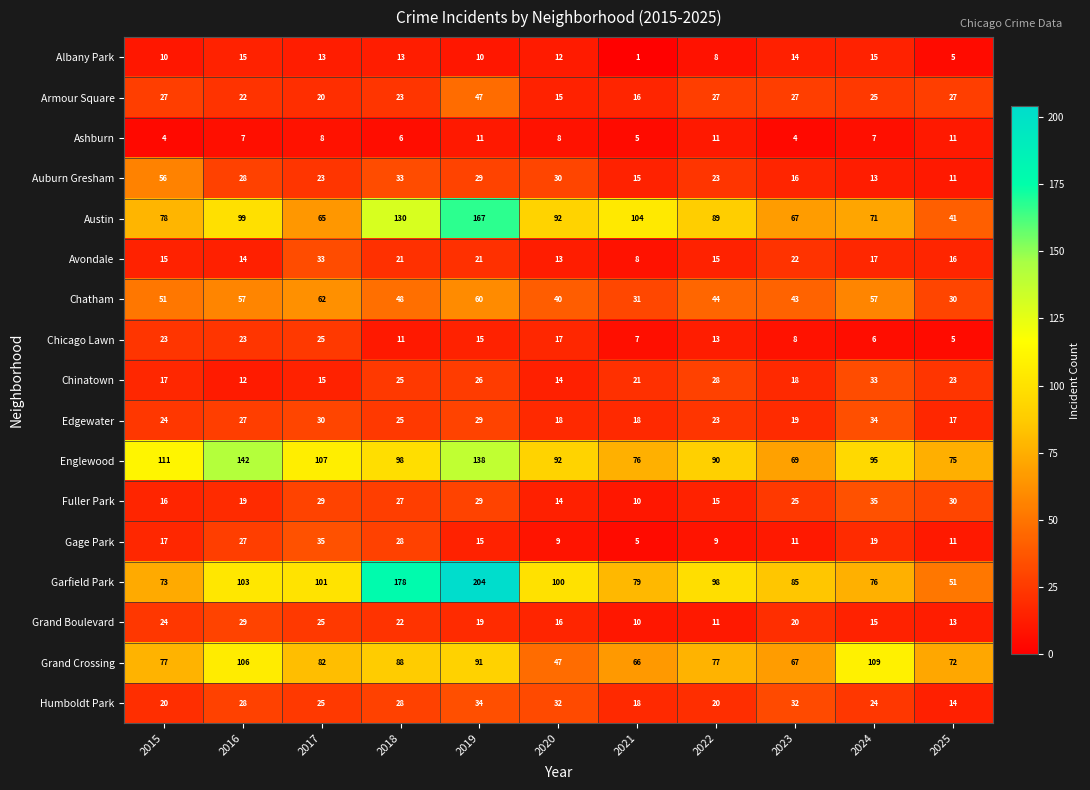

The value of Ashburn at 2025 is 11. True or false?

True